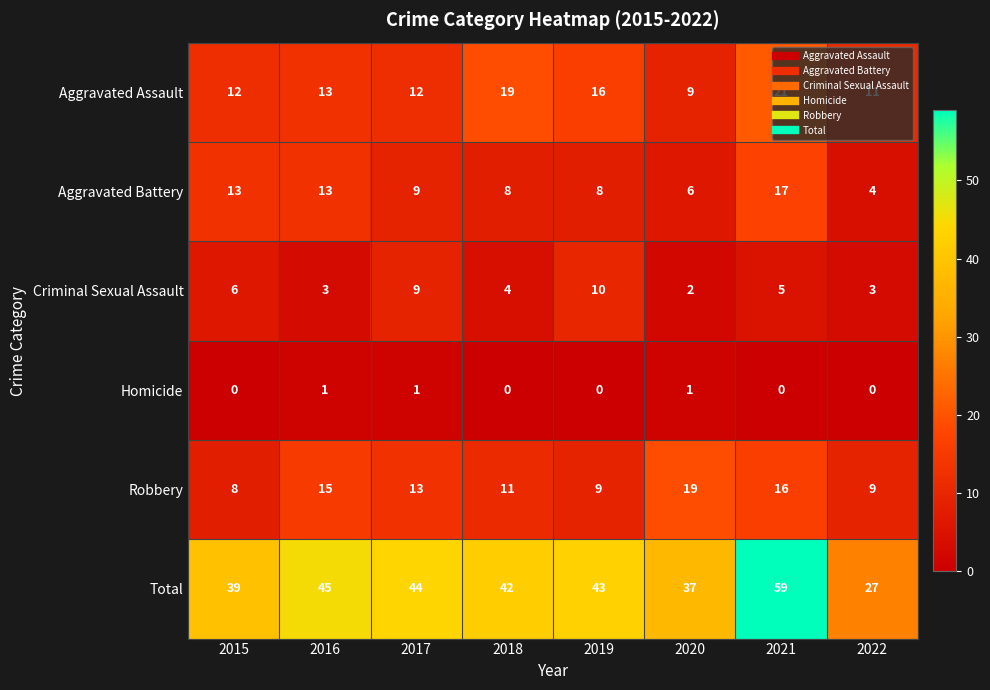

Which series changed the most between 2015 and 2021?

Total